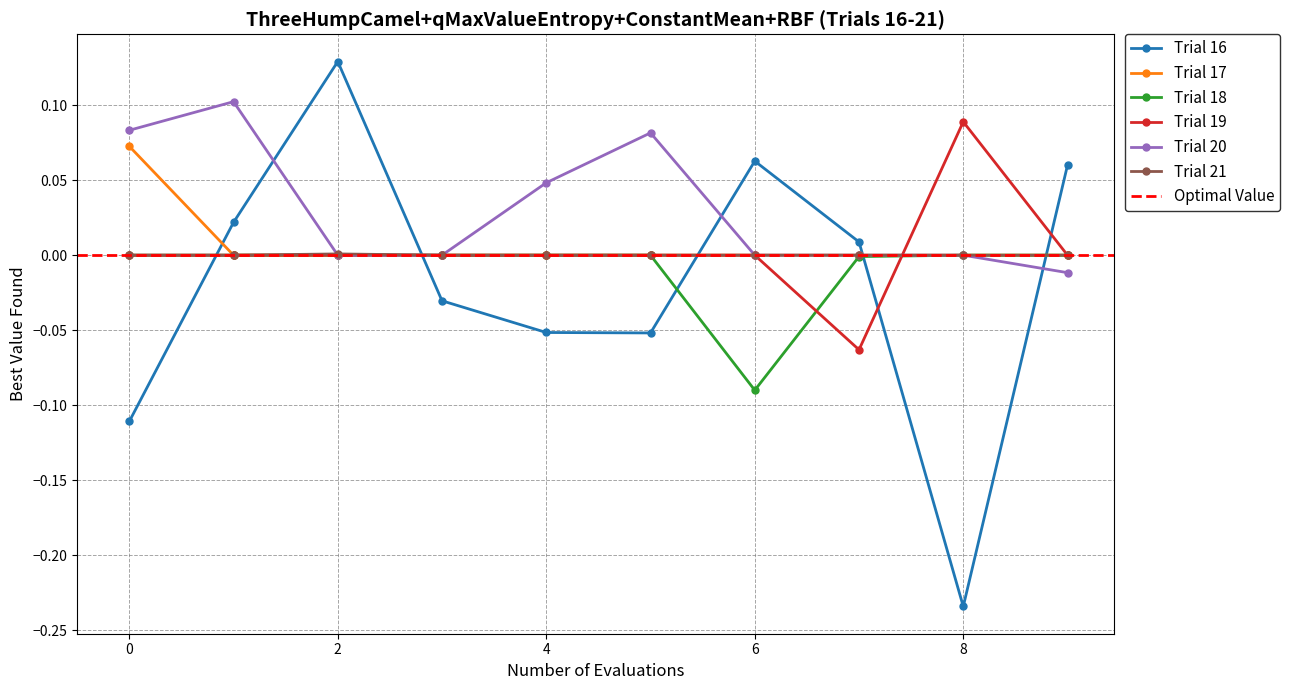

Reading left to right, extract all data points from this chart.

col_11: 0=-0.1	1=0.0	2=0.1	3=-0.0	4=-0.1	5=-0.1	6=0.1	7=0.0	8=-0.2	9=0.1
col_1: 0=0.1	1=0.0	2=0.0	3=0.0	4=0.0	5=0.0	6=0.0	7=0.0	8=0.0	9=0.0
col_5: 0=0.0	1=0.0	2=0.0	3=0.0	4=0.0	5=0.0	6=-0.1	7=-0.0	8=0.0	9=0.0
col_3: 0=0.0	1=0.0	2=0.0	3=0.0	4=0.0	5=0.0	6=0.0	7=-0.1	8=0.1	9=0.0
col_4: 0=0.1	1=0.1	2=0.0	3=0.0	4=0.0	5=0.1	6=0.0	7=0.0	8=0.0	9=-0.0
col_6: 0=0.0	1=0.0	2=0.0	3=0.0	4=0.0	5=0.0	6=0.0	7=0.0	8=0.0	9=0.0